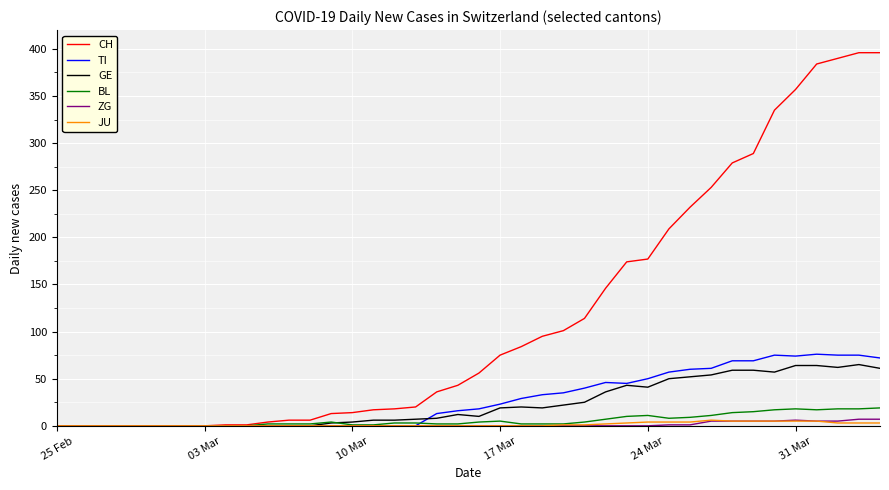

Which series has the largest total across all categories?

CH